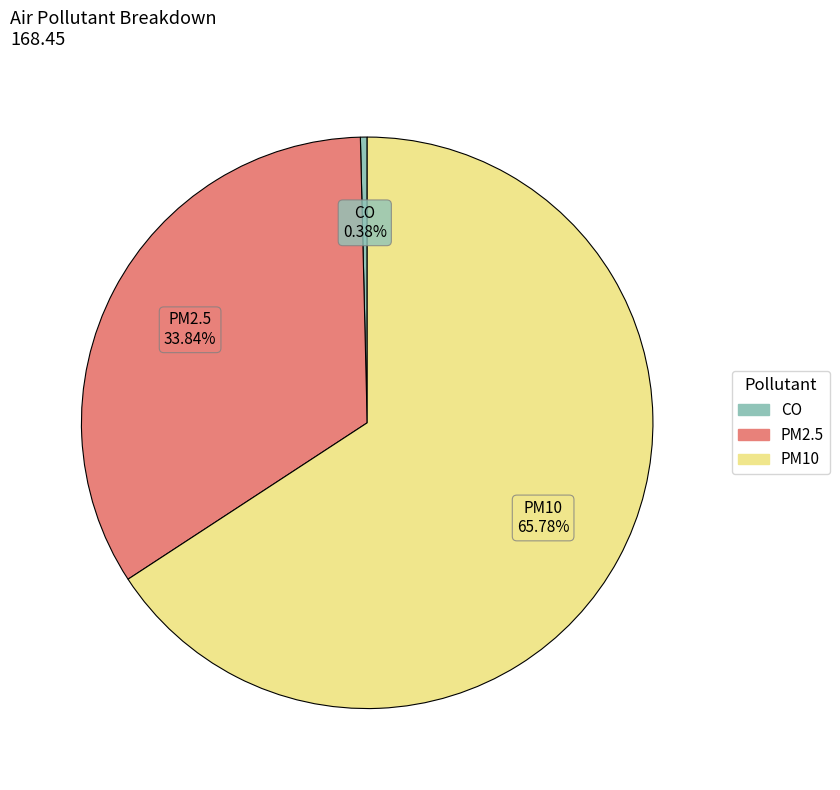

To the nearest percent, what percentage of the pie is PM2.5?

34%